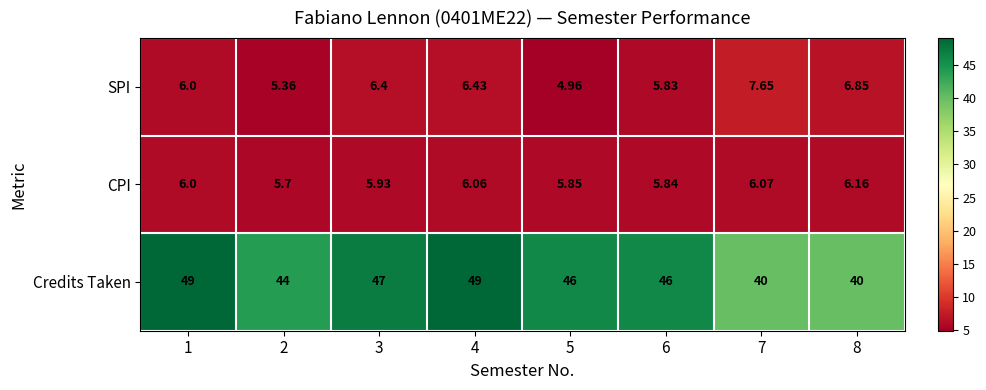

Rank the series by their maximum value, from lowest to highest.

CPI, SPI, Credits Taken